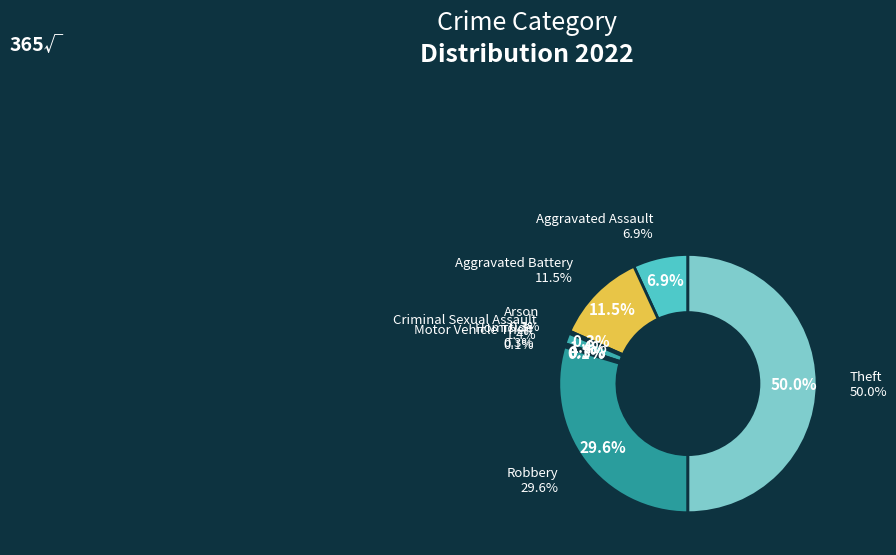

To the nearest percent, what percentage of the pie is Aggravated Assault?

7%